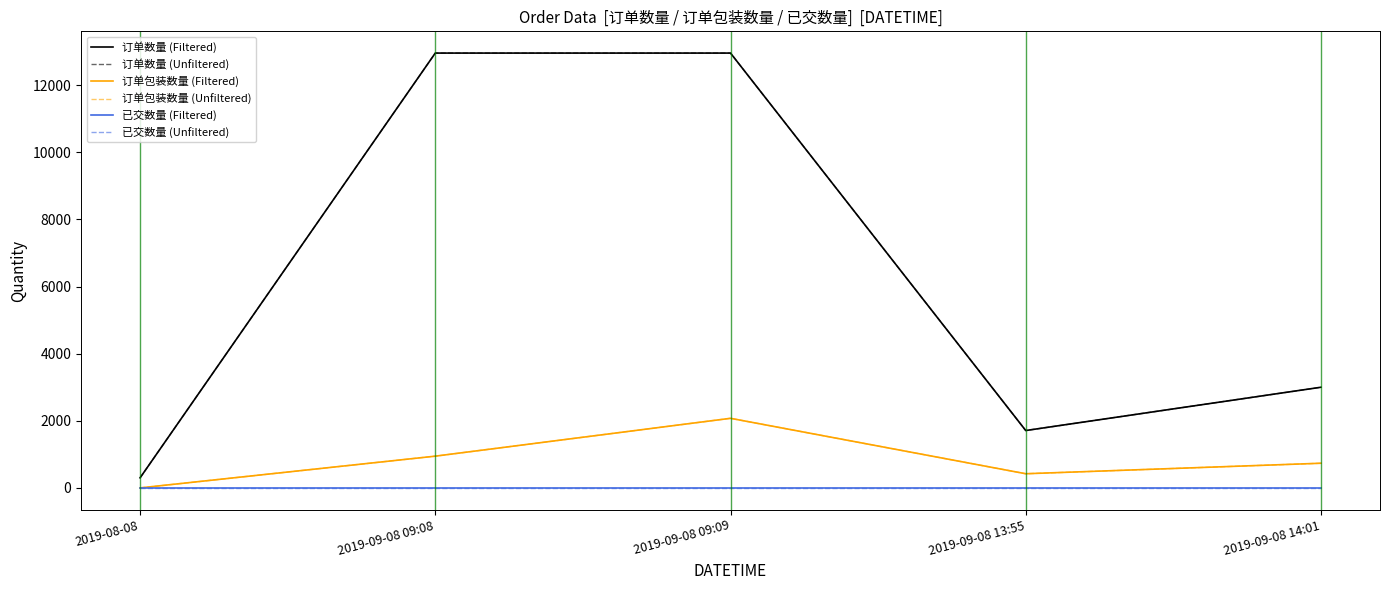

What is the difference between the 订单包装数量 (Unfiltered) values at 2019-09-08 14:01 and 2019-09-08 13:55?

313